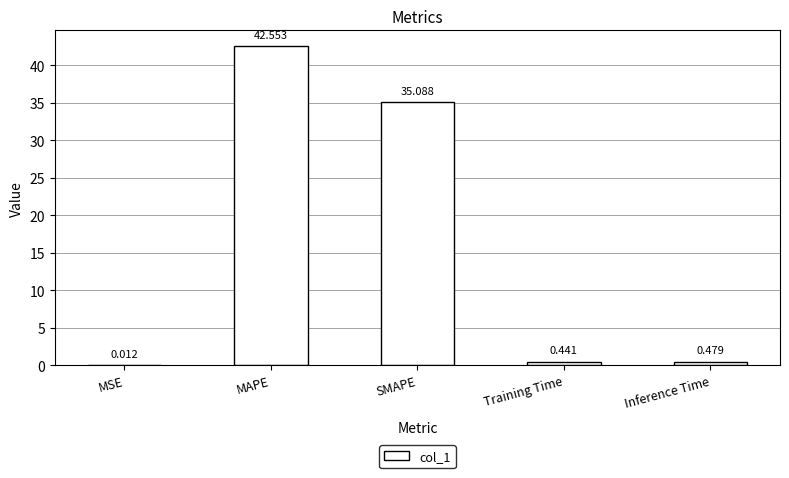

What is the greatest value displayed?

42.6